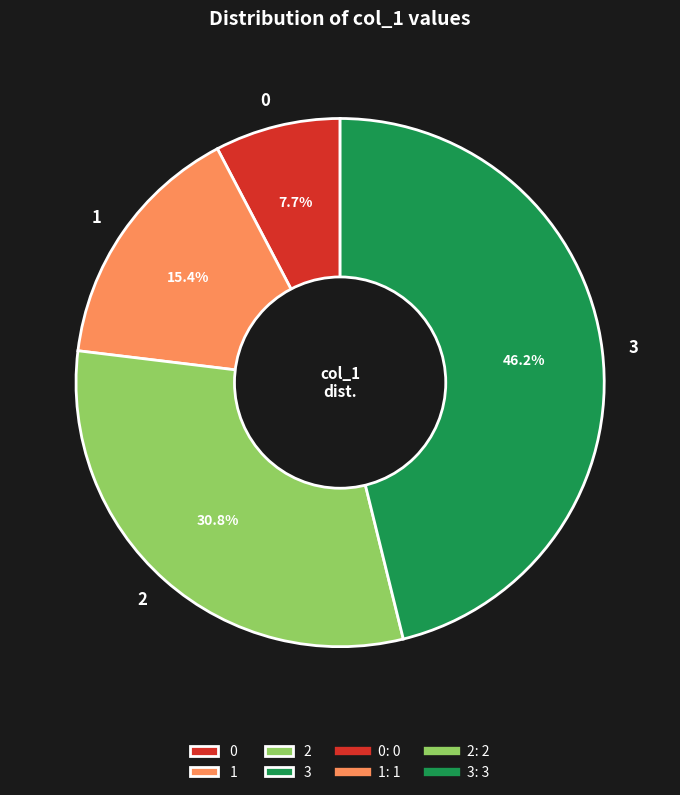

To the nearest percent, what is the combined percentage of 2 and 1?

46%